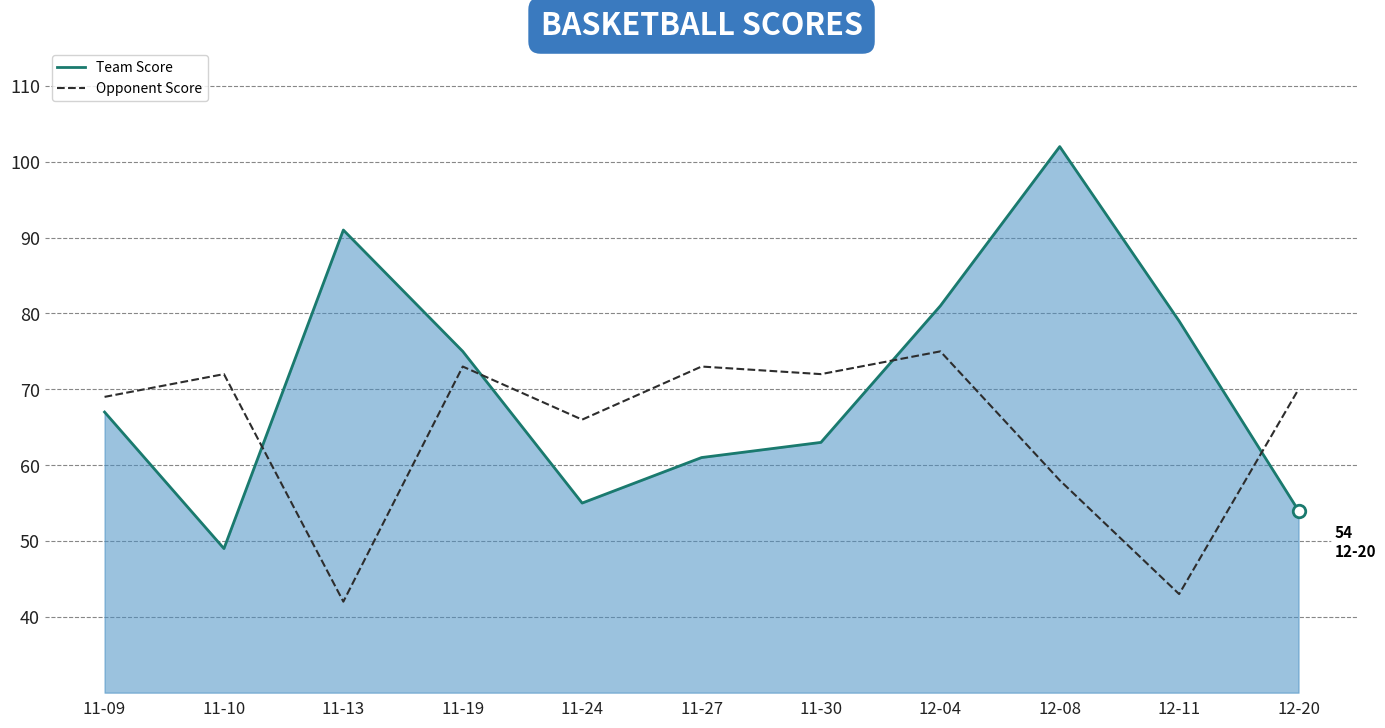

At how many categories does at least one series exceed 90?

2